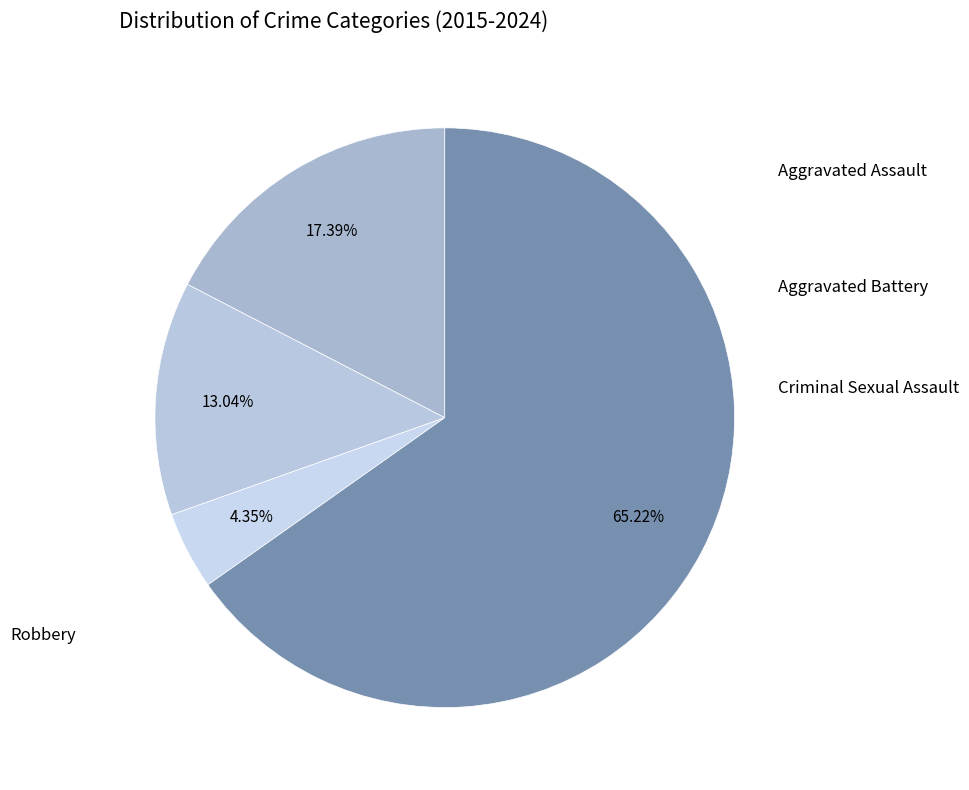

How many slices are in this pie chart?

4